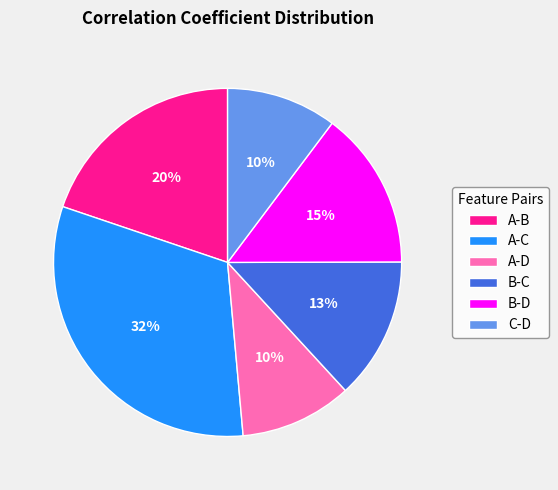

Combined, do A-D and A-B account for over 50%?

No